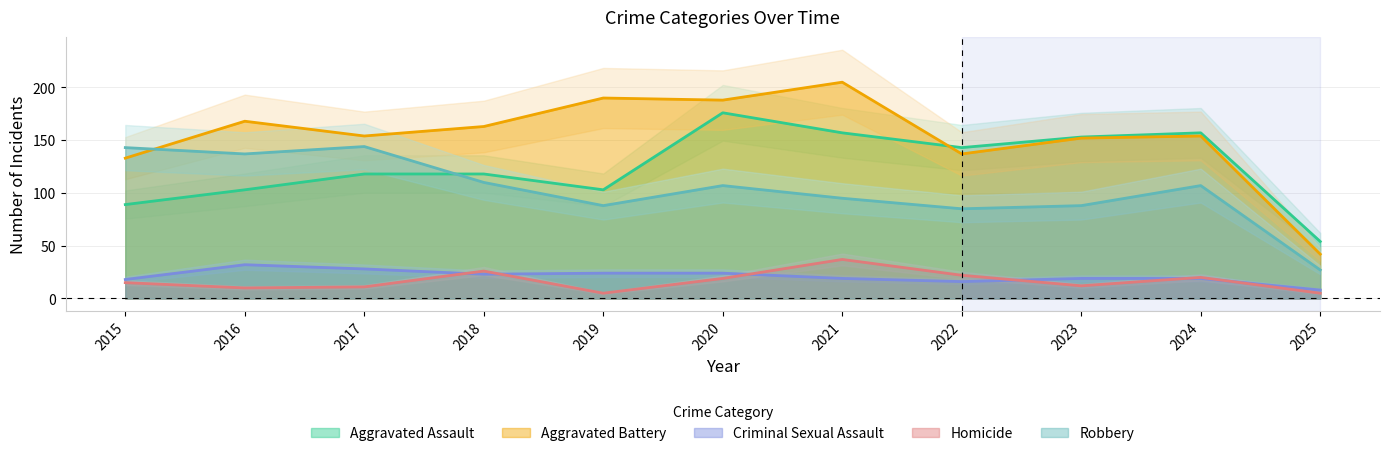

How many times do Aggravated Assault and Robbery cross each other?

1